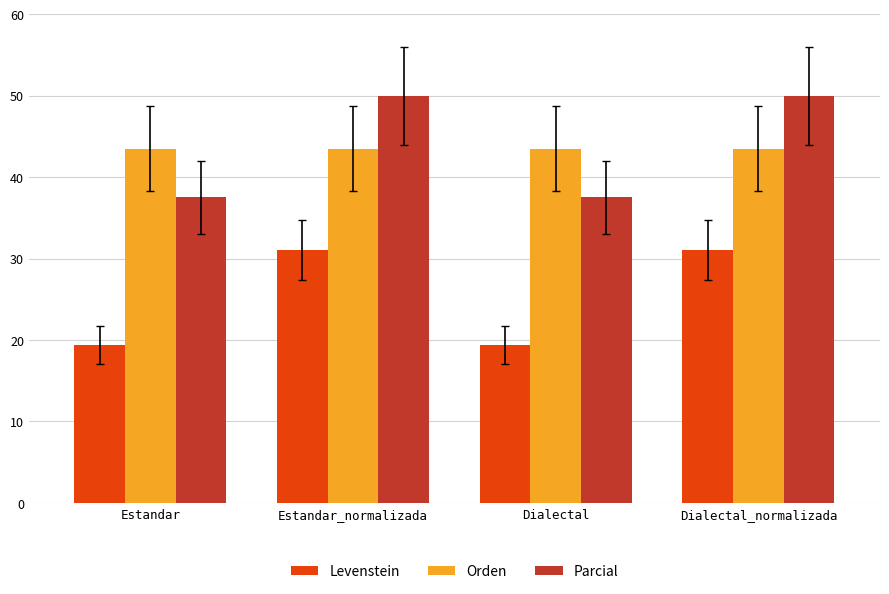

What is the total value across all series at Estandar?

100.3